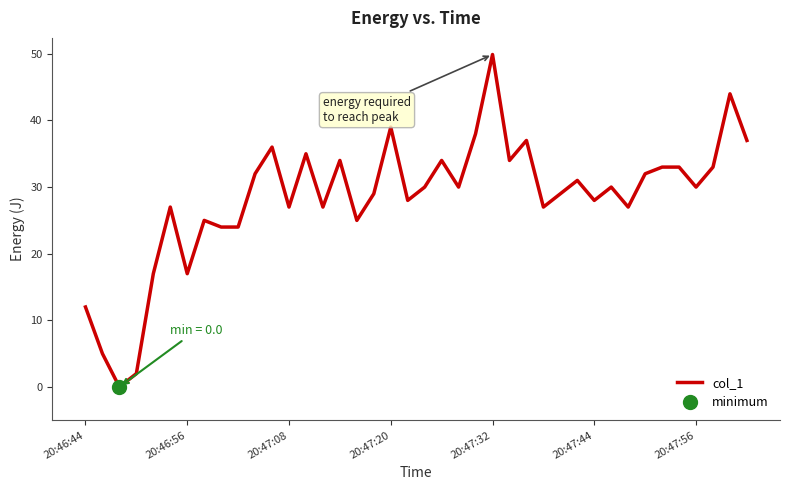

Is it true that the value at 23 is 38.0?

True